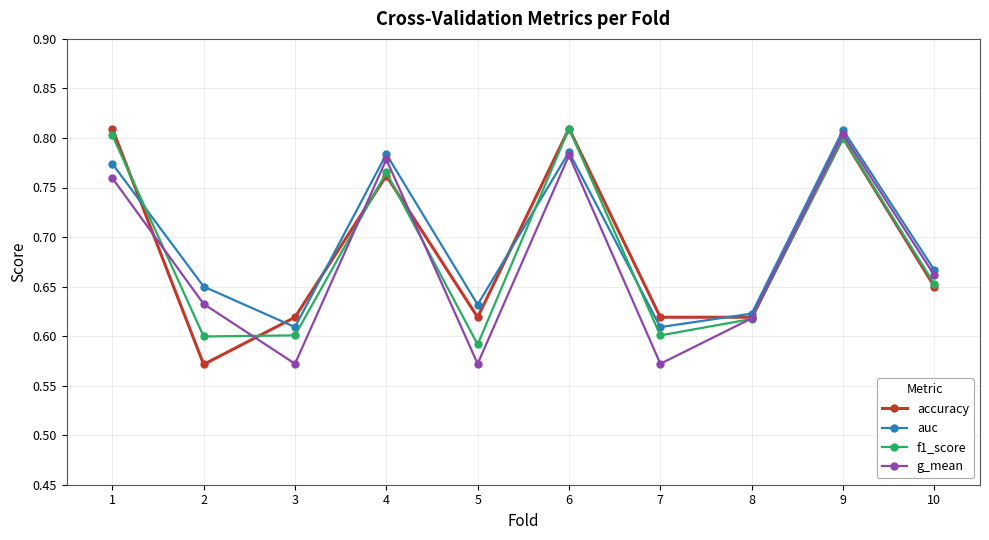

How many g_mean values are between 0 and 1?

10